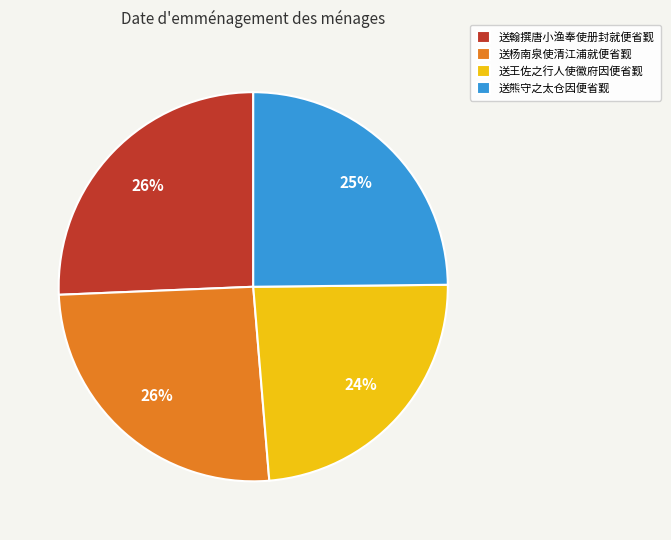

To the nearest percent, what is the combined percentage of 送王佐之行人使徽府因便省觐 and 送杨南泉使清江浦就便省觐?

50%